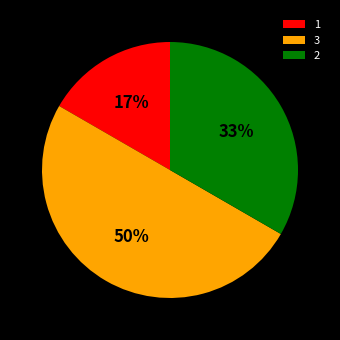

Is the sum of 3 and 1 greater than half?

Yes